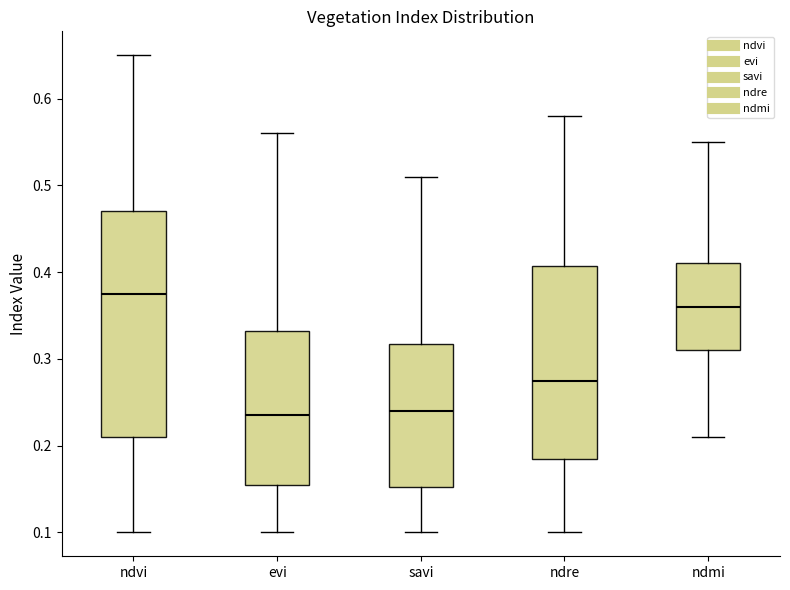

Where is the lower edge of the box for evi on the y-axis? The values are not printed on the chart, so give them approximately, as read against the axis.

0.16